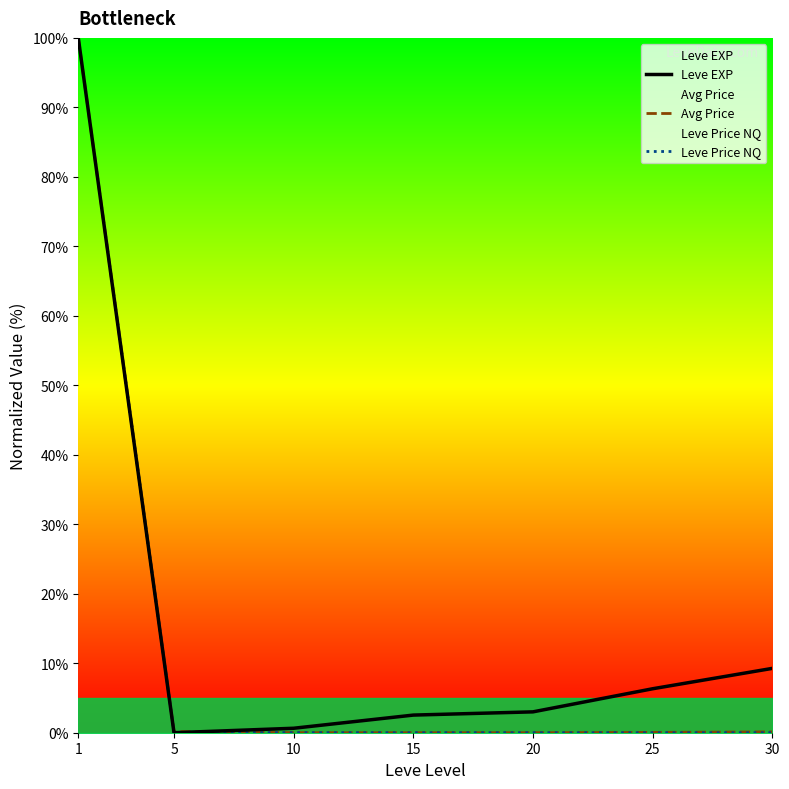

How many times do Avg Price and Leve EXP cross each other?

1